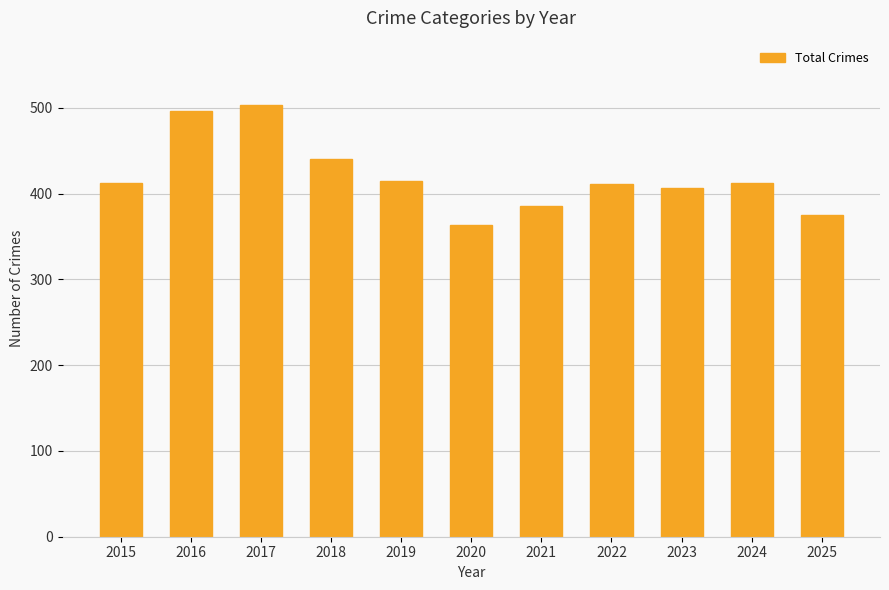

What is the value of the 3rd bar from the left?

503